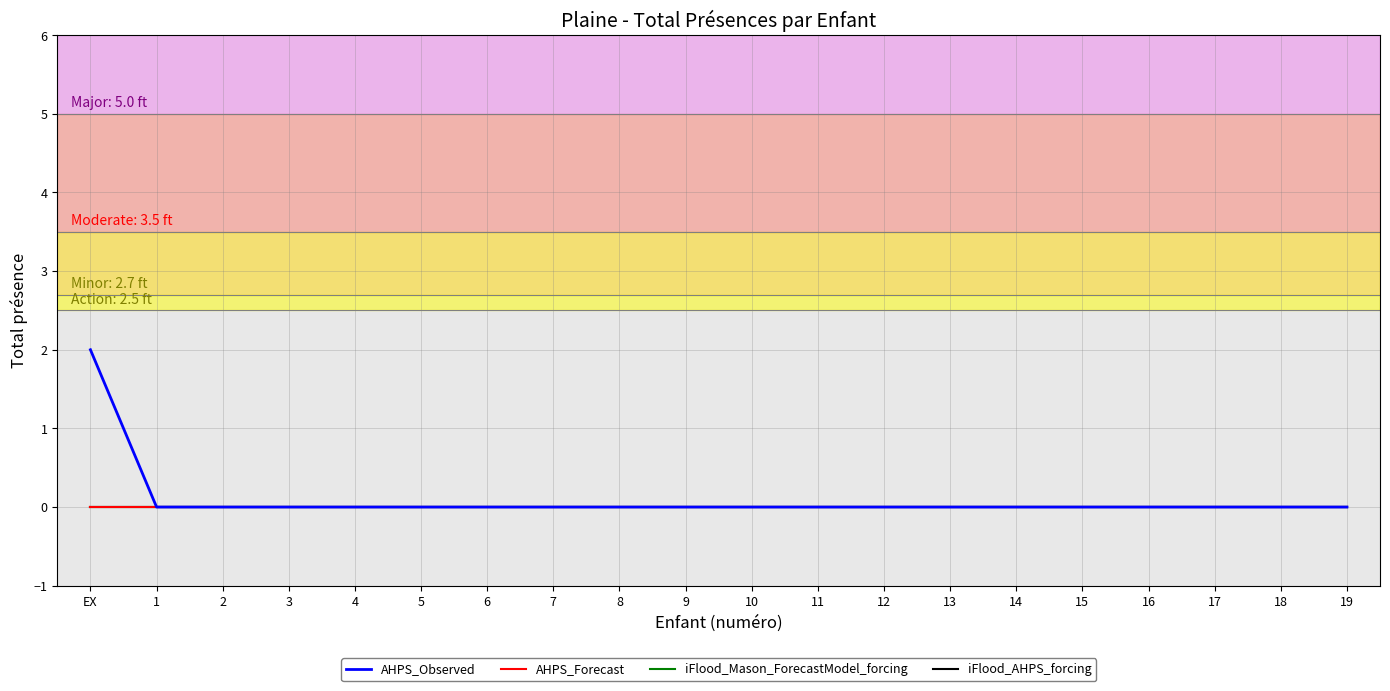

Does the chart have visible grid lines?

Yes